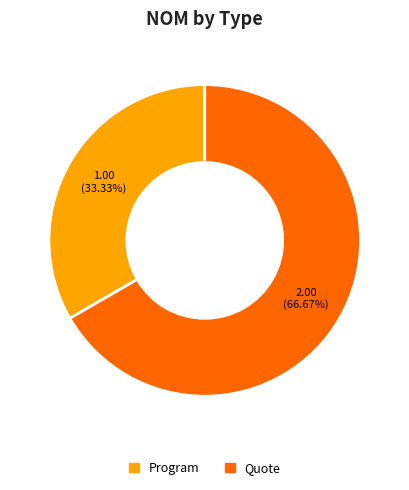

Rank the categories by value from lowest to highest.

Program, Quote